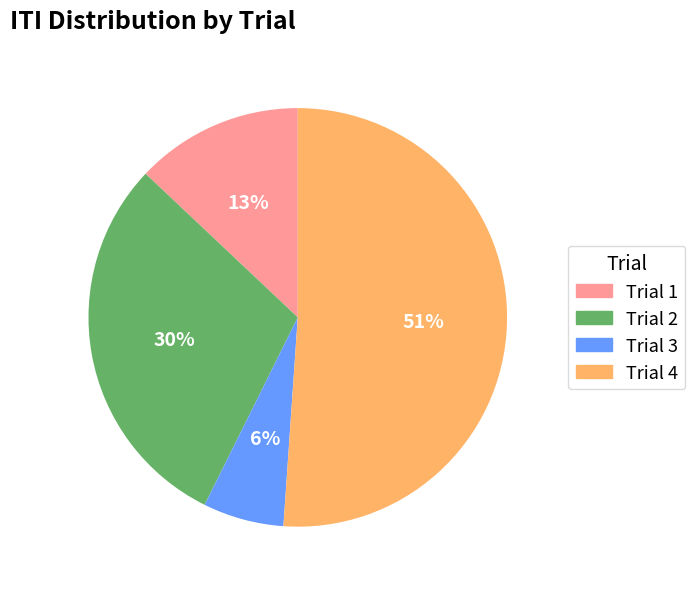

Is the sum of Trial 2 and Trial 4 greater than half?

Yes